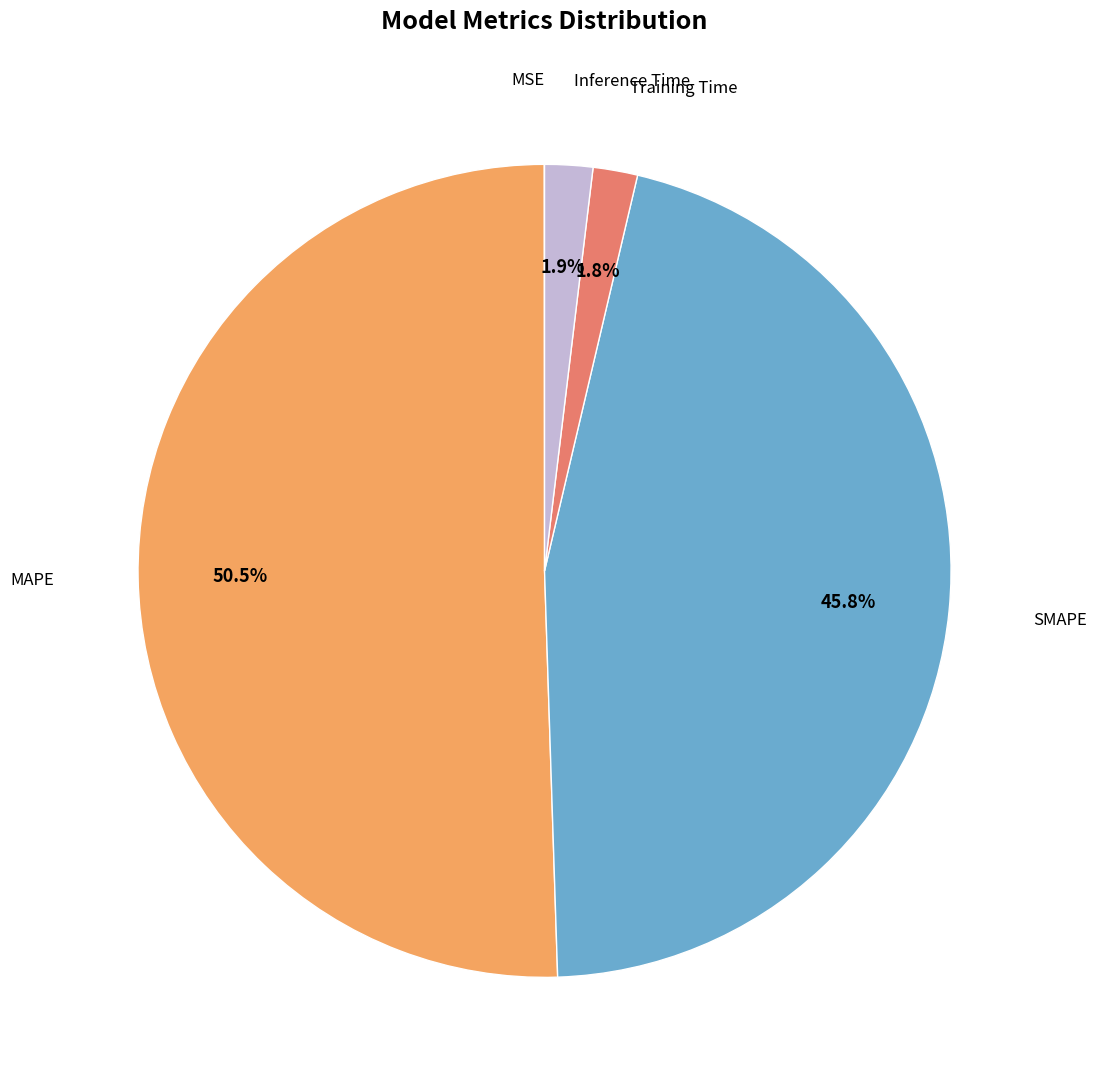

Is there any slice that represents more than half of the pie?

Yes